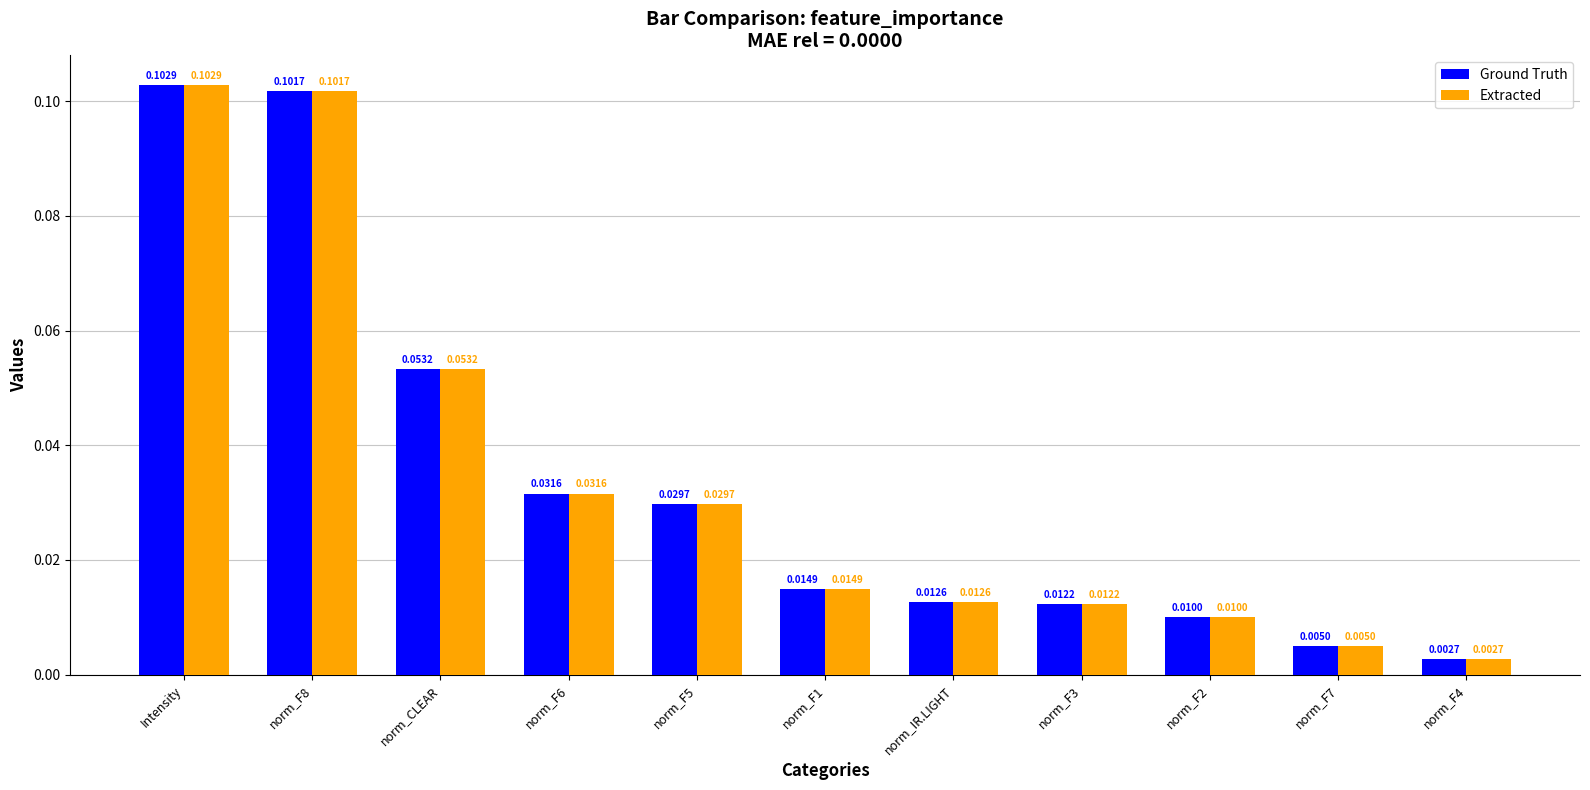

Which category has the highest value in the Extracted series?

Intensity